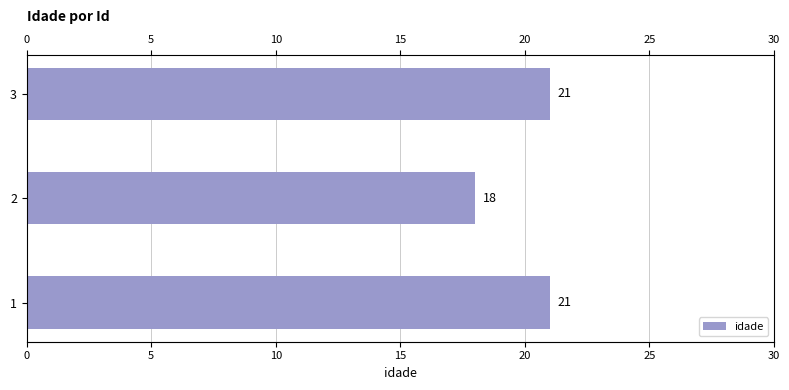

Reading left to right, transcribe all the data shown in this chart.

21	18	21